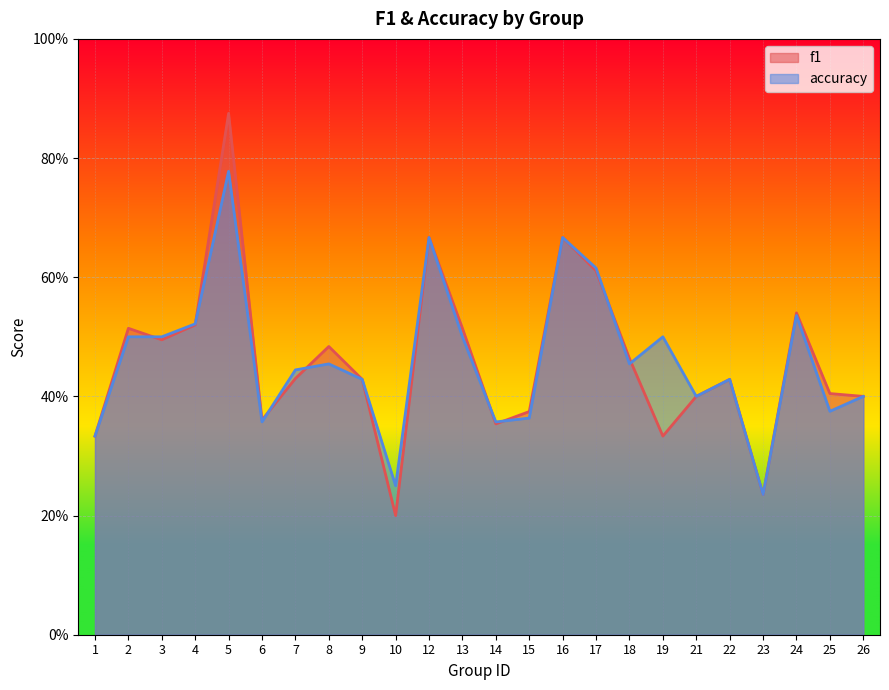

Between 8 and 9, which series saw the biggest shift?

f1